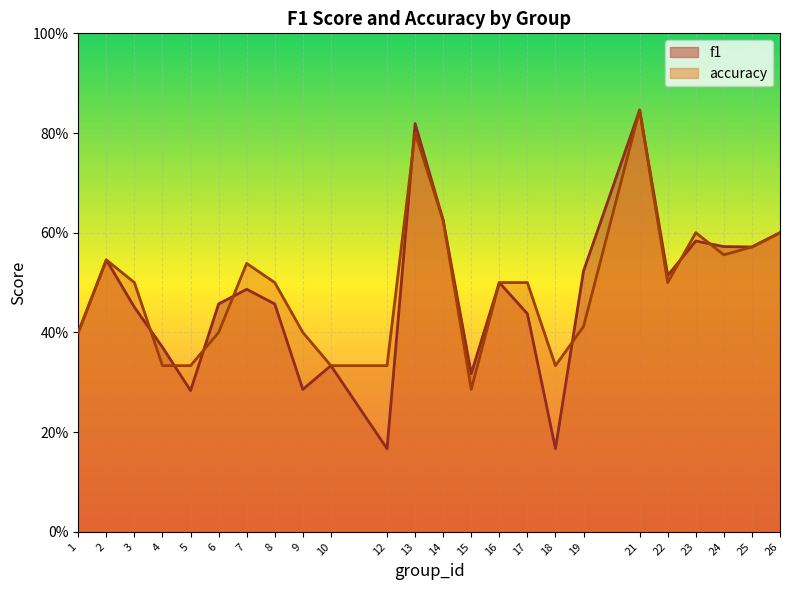

Is the value of f1 at 12 greater than the value of accuracy at 7?

No